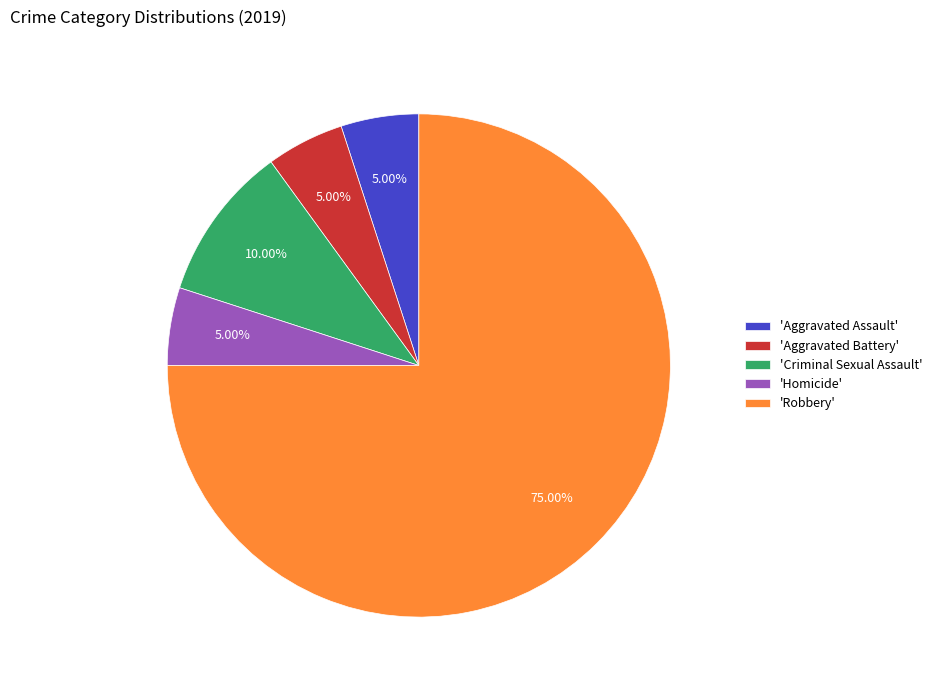

Is the sum of 'Aggravated Assault' and 'Aggravated Battery' greater than half?

No